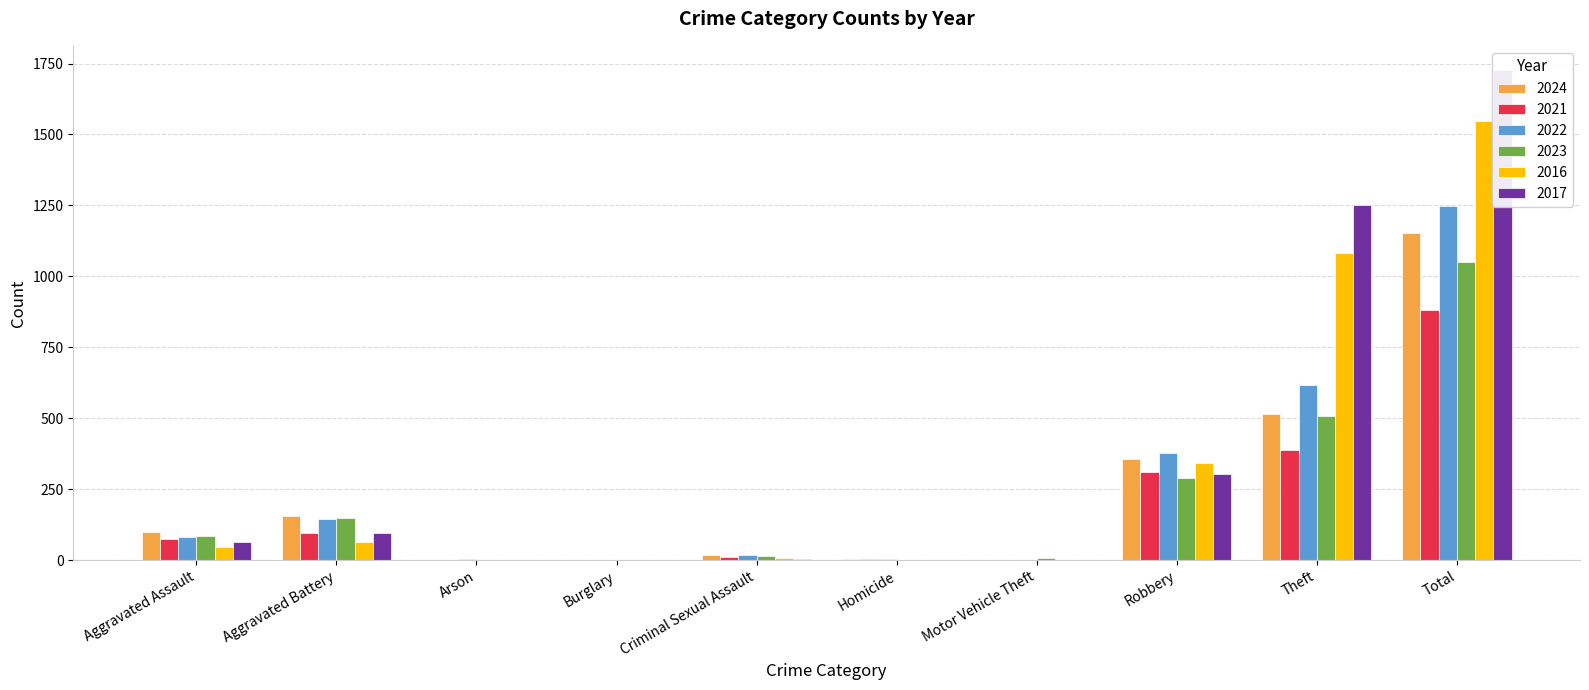

Reading right to left, what are all the values shown in this chart?

2024: Total=1152	Theft=515	Robbery=358	Motor Vehicle Theft=2	Homicide=3	Criminal Sexual Assault=17	Burglary=1	Arson=1	Aggravated Battery=156	Aggravated Assault=99
2021: Total=882	Theft=387	Robbery=310	Motor Vehicle Theft=1	Homicide=3	Criminal Sexual Assault=10	Burglary=1	Arson=1	Aggravated Battery=94	Aggravated Assault=75
2022: Total=1248	Theft=618	Robbery=378	Motor Vehicle Theft=2	Homicide=4	Criminal Sexual Assault=17	Burglary=0	Arson=3	Aggravated Battery=144	Aggravated Assault=82
2023: Total=1052	Theft=508	Robbery=288	Motor Vehicle Theft=6	Homicide=2	Criminal Sexual Assault=15	Burglary=0	Arson=1	Aggravated Battery=148	Aggravated Assault=84
2016: Total=1547	Theft=1084	Robbery=343	Motor Vehicle Theft=2	Homicide=1	Criminal Sexual Assault=6	Burglary=0	Arson=0	Aggravated Battery=63	Aggravated Assault=48
2017: Total=1726	Theft=1253	Robbery=304	Motor Vehicle Theft=1	Homicide=1	Criminal Sexual Assault=5	Burglary=1	Arson=0	Aggravated Battery=96	Aggravated Assault=65